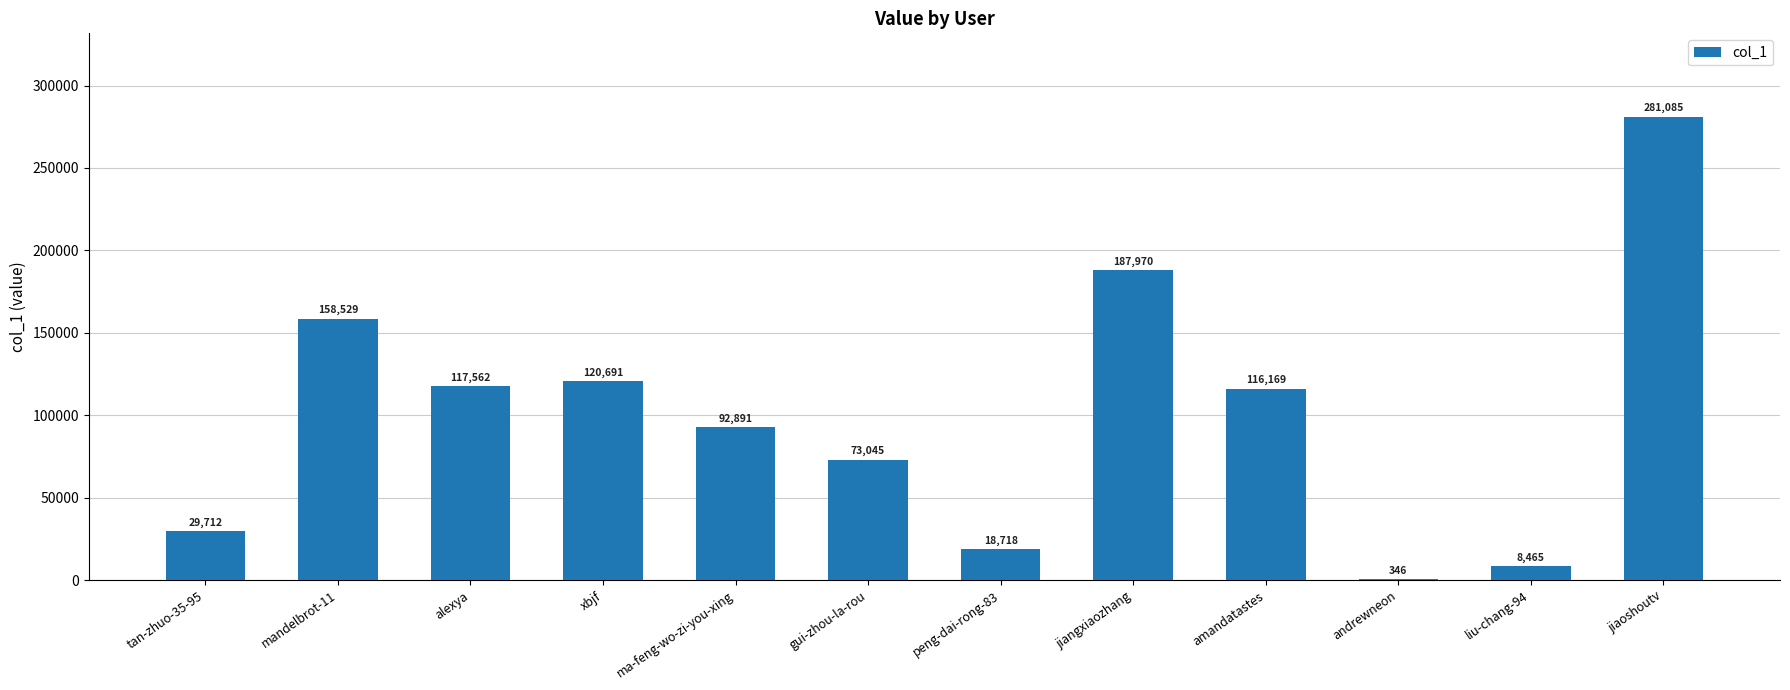

What is the greatest value displayed?

281085